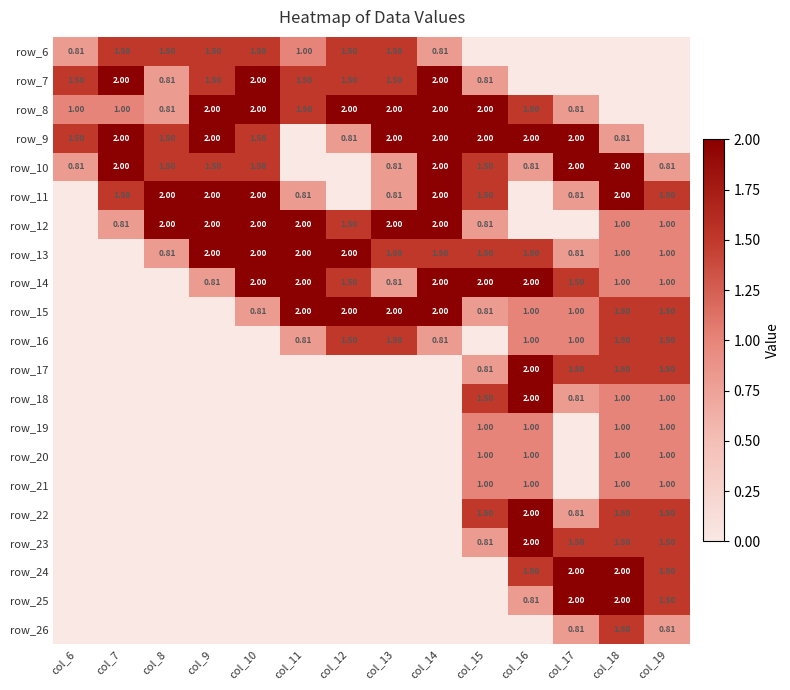

At how many categories does at least one series exceed 0?

14